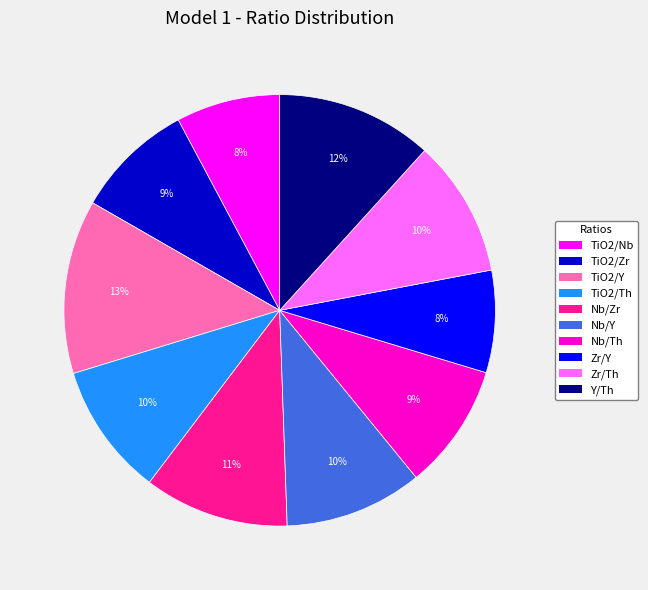

To the nearest percent, what is the difference between the largest and smallest slice percentages?

5%